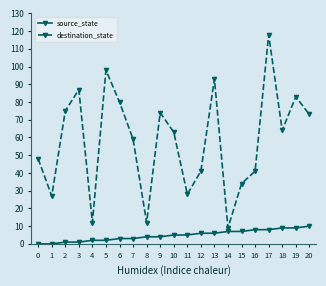

Rank the series by their average value, from lowest to highest.

source_state, destination_state